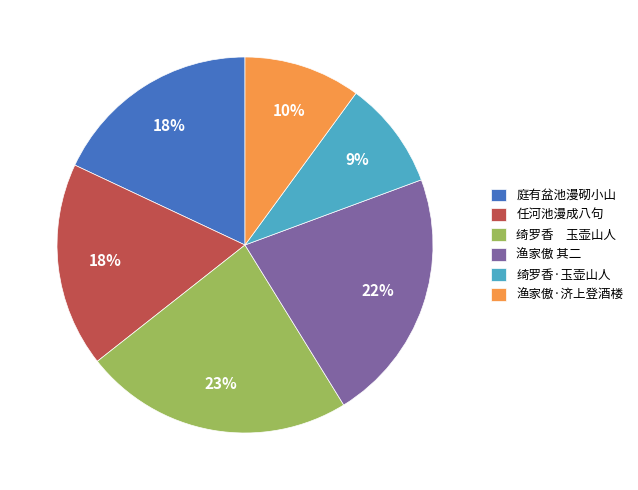

Does 任河池漫成八句 represent more than half of the total?

No